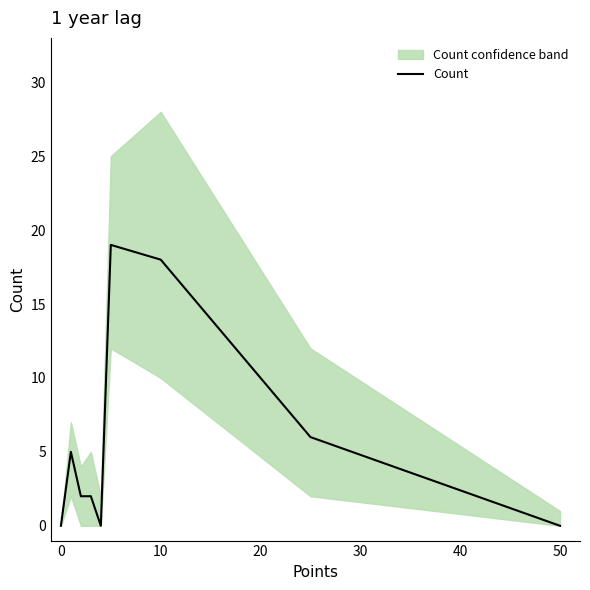

What is the average value?

6